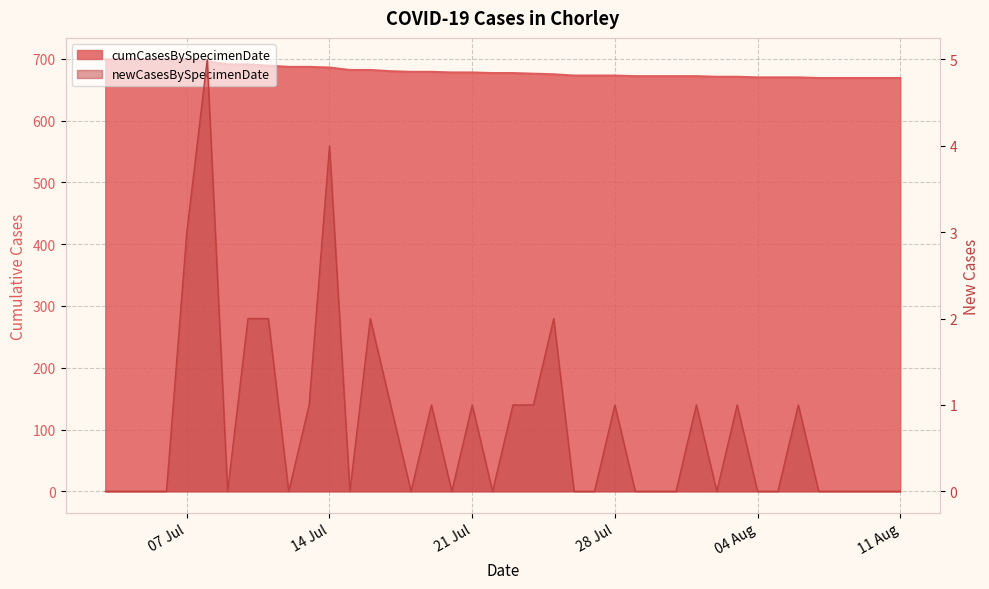

Reading right to left, transcribe all the data shown in this chart.

cumCasesBySpecimenDate: 669	669	669	669	669	670	670	670	671	671	672	672	672	672	673	673	673	675	676	677	677	678	678	679	679	680	682	682	686	687	687	689	691	691	696	699	699	699	699	699
newCasesBySpecimenDate: 0	0	0	0	0	1	0	0	1	0	1	0	0	0	1	0	0	2	1	1	0	1	0	1	0	1	2	0	4	1	0	2	2	0	5	3	0	0	0	0